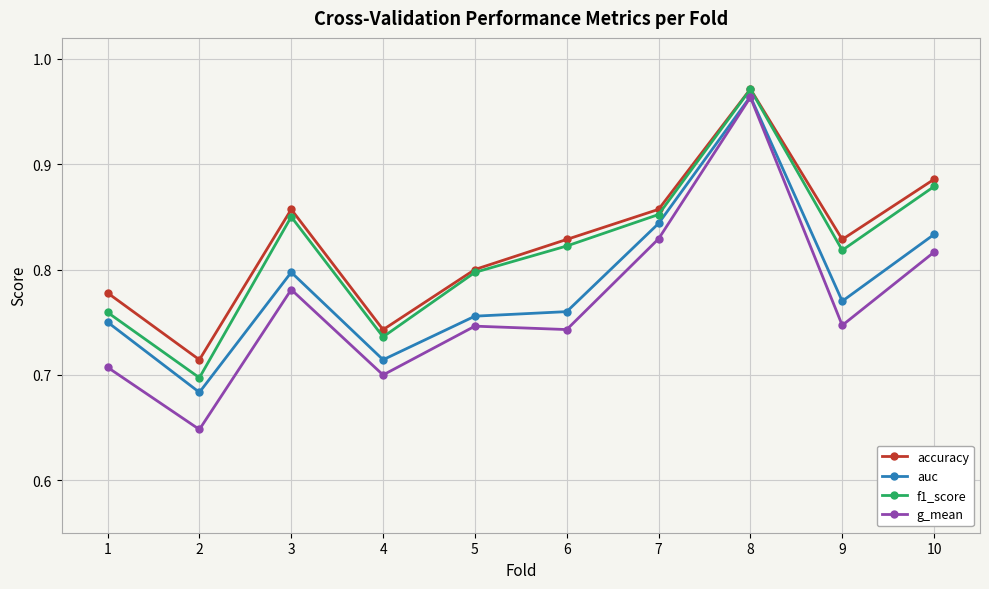

Which series has the largest total across all categories?

accuracy